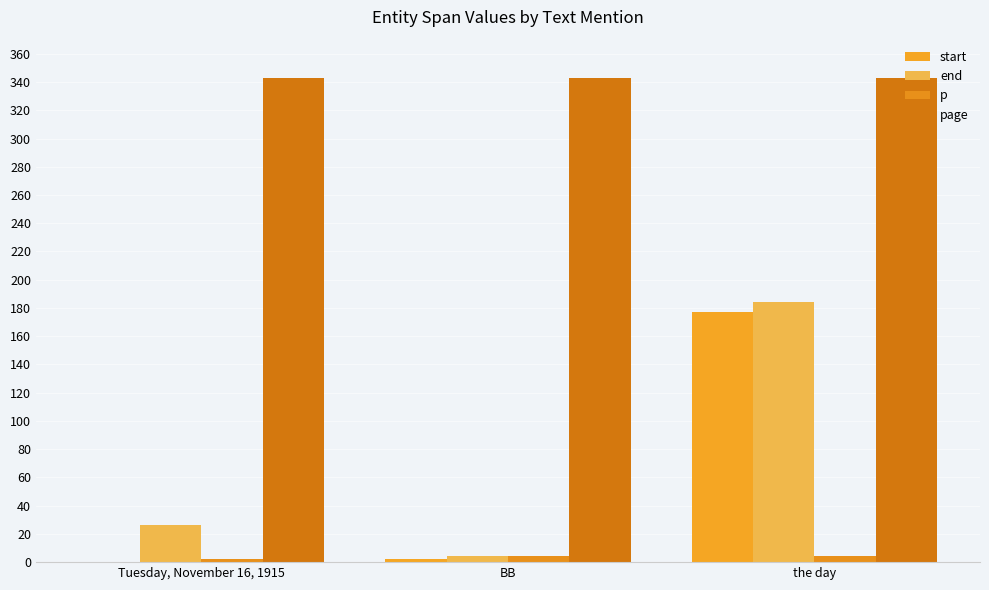

How many groups of bars are there?

3